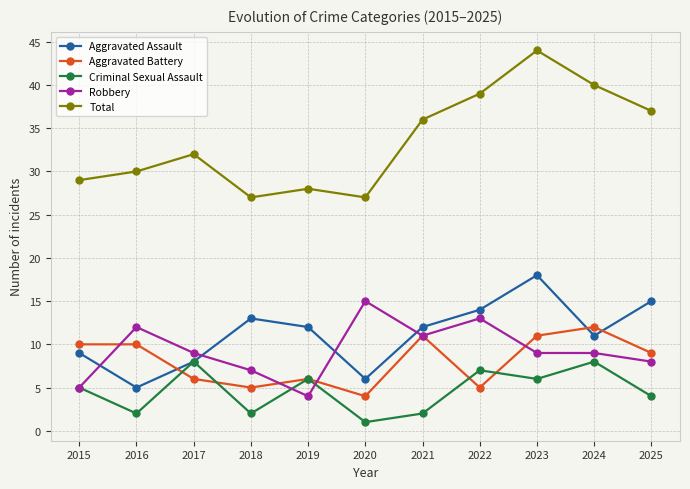

Reading left to right, what are all the values shown in this chart?

Aggravated Assault: 2015=9	2016=5	2017=8	2018=13	2019=12	2020=6	2021=12	2022=14	2023=18	2024=11	2025=15
Aggravated Battery: 2015=10	2016=10	2017=6	2018=5	2019=6	2020=4	2021=11	2022=5	2023=11	2024=12	2025=9
Criminal Sexual Assault: 2015=5	2016=2	2017=8	2018=2	2019=6	2020=1	2021=2	2022=7	2023=6	2024=8	2025=4
Robbery: 2015=5	2016=12	2017=9	2018=7	2019=4	2020=15	2021=11	2022=13	2023=9	2024=9	2025=8
Total: 2015=29	2016=30	2017=32	2018=27	2019=28	2020=27	2021=36	2022=39	2023=44	2024=40	2025=37